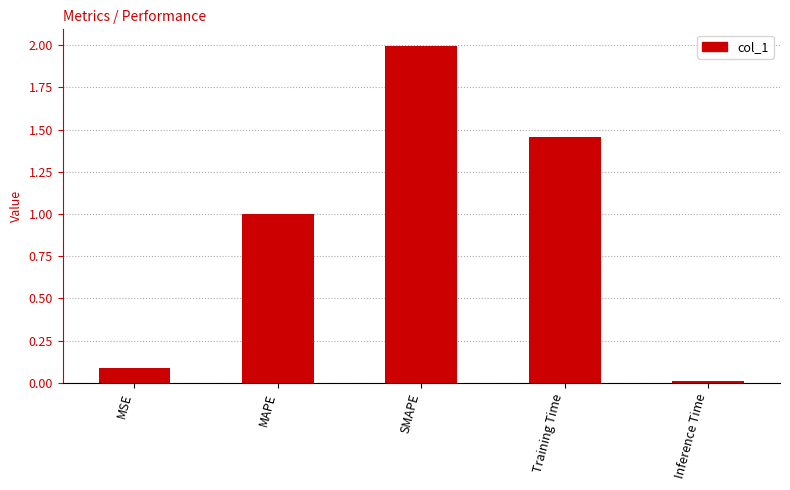

What is the difference between the maximum and minimum values?

2.0